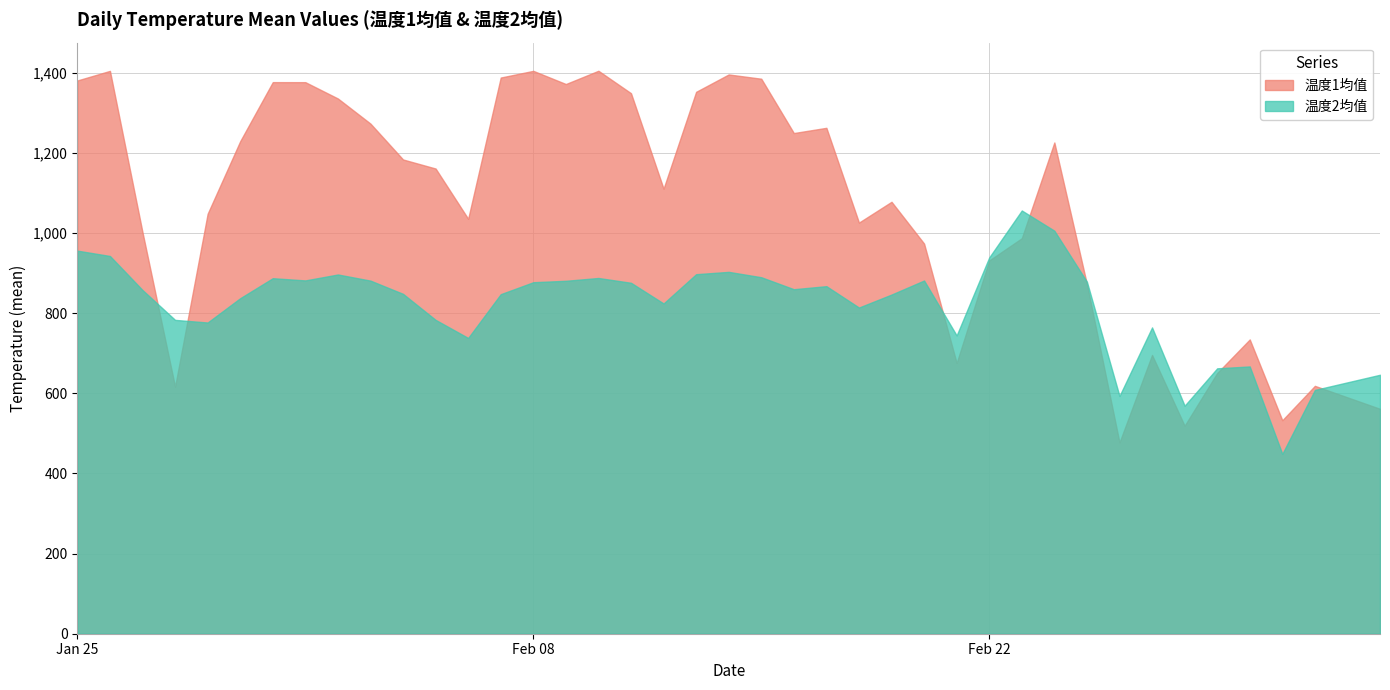

Where do 温度2均值 and 温度1均值 first cross each other?

2022-01-27 and 2022-01-28